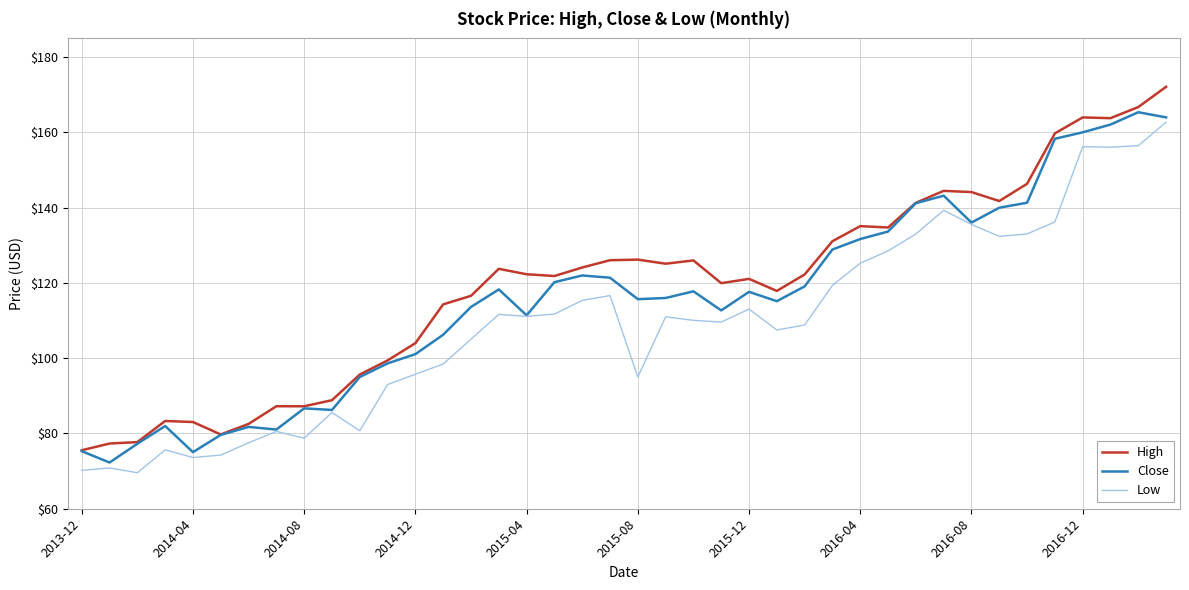

True or false: Low and High intersect in this chart.

False